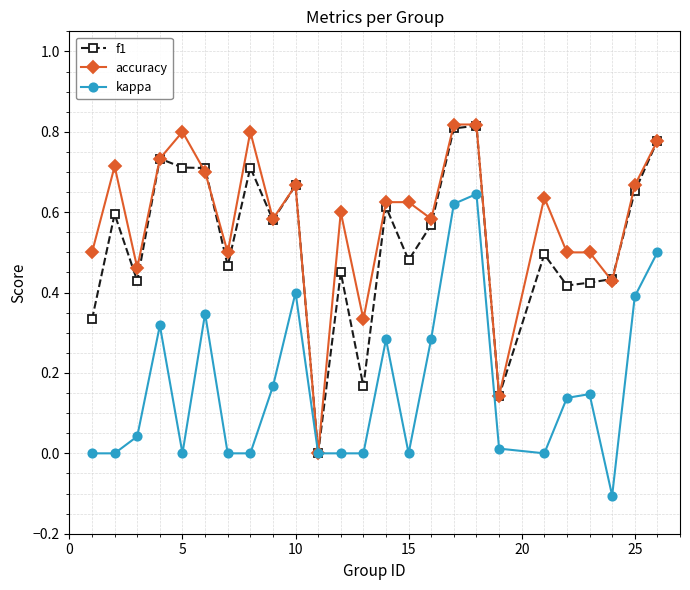

Which series has the largest total across all categories?

accuracy